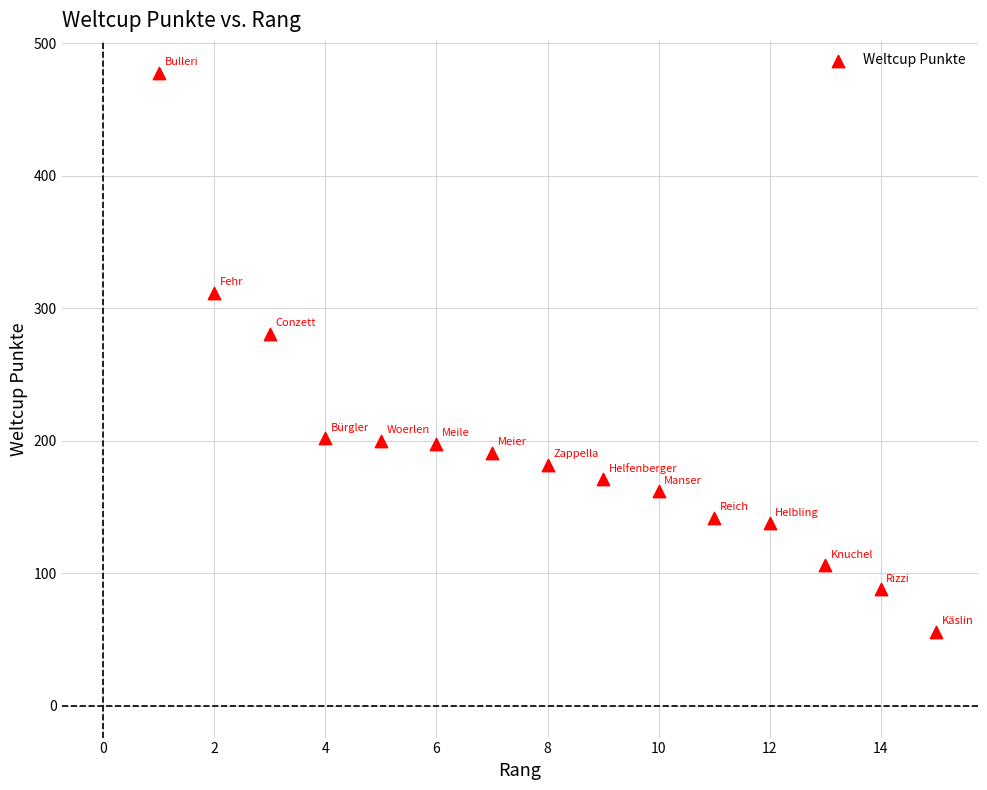

What Y value in the scatter plot is closest to 267?

281